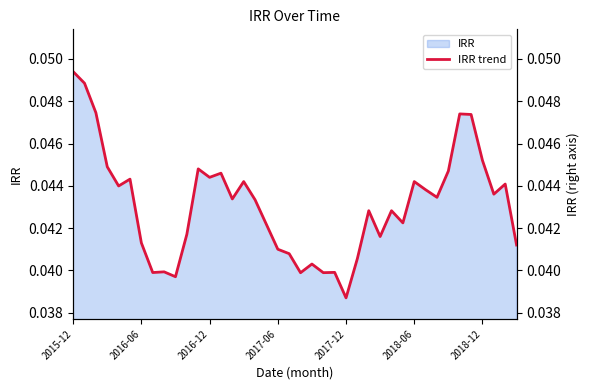

How many lines are shown in the chart?

1